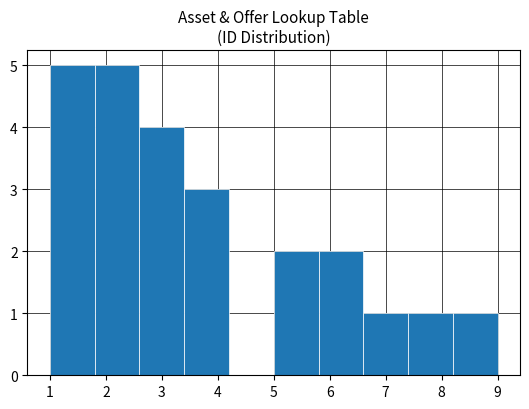

Reading left to right, transcribe this chart: for each bar, give the range it covers on the x-axis and its height. The values are not printed on the chart, so give them approximately, as read against the axis.

1.0 to 1.8: 5
1.8 to 2.6: 5
2.6 to 3.4: 4
3.4 to 4.2: 3
4.2 to 5.0: 0
5.0 to 5.8: 2
5.8 to 6.6: 2
6.6 to 7.4: 1
7.4 to 8.2: 1
8.2 to 9.0: 1